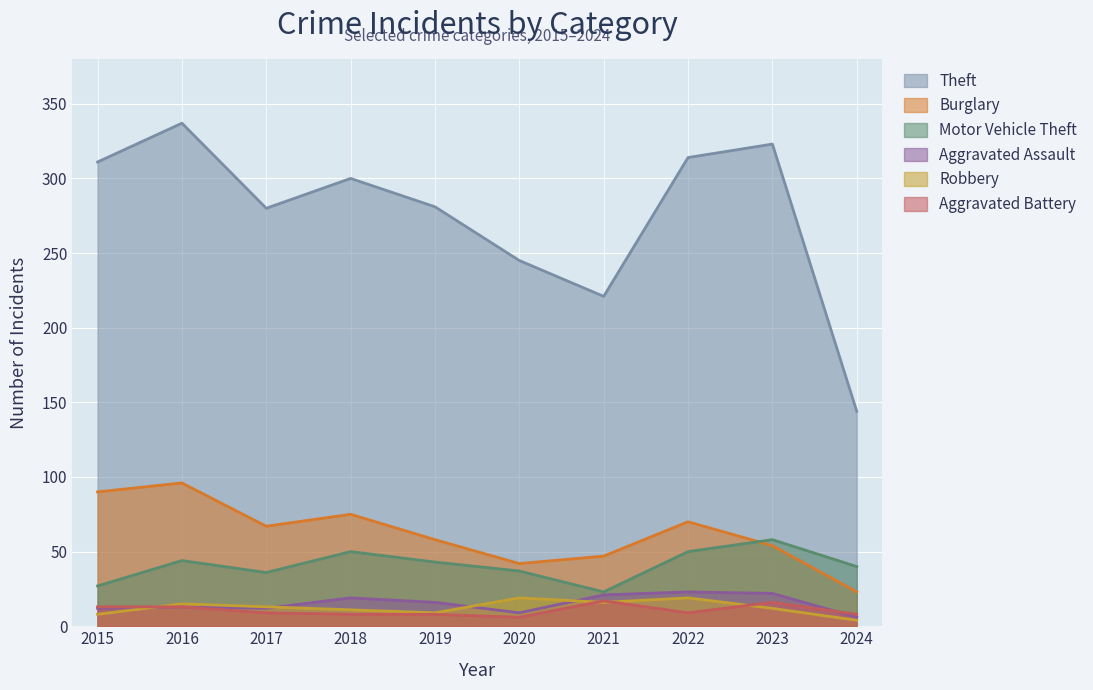

At which label does Theft reach its peak?

2016